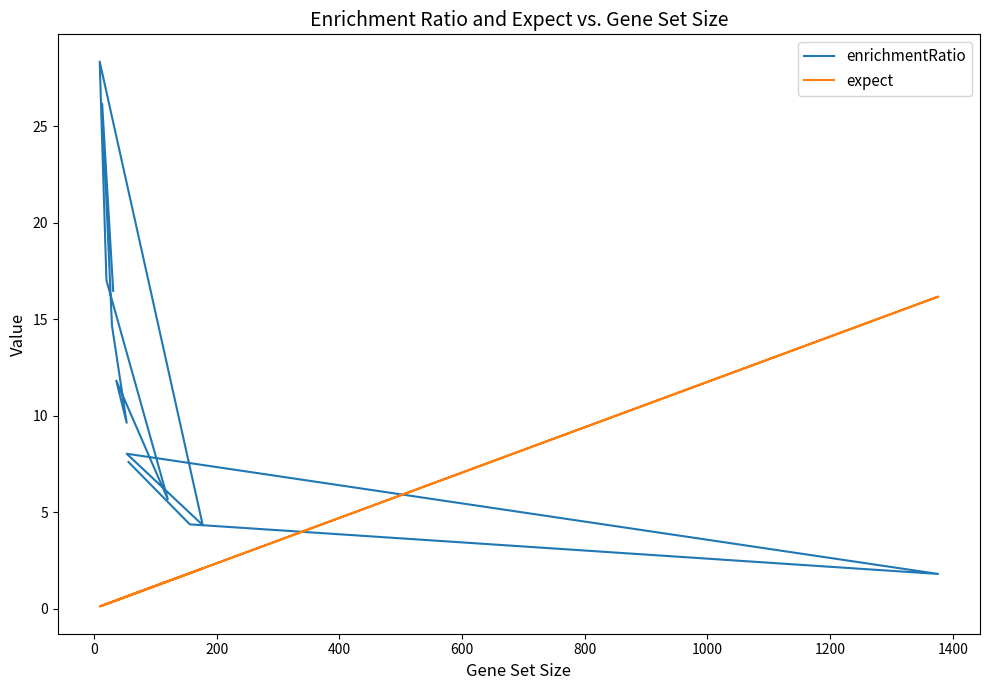

How many interior local peaks does the enrichmentRatio series have?

4